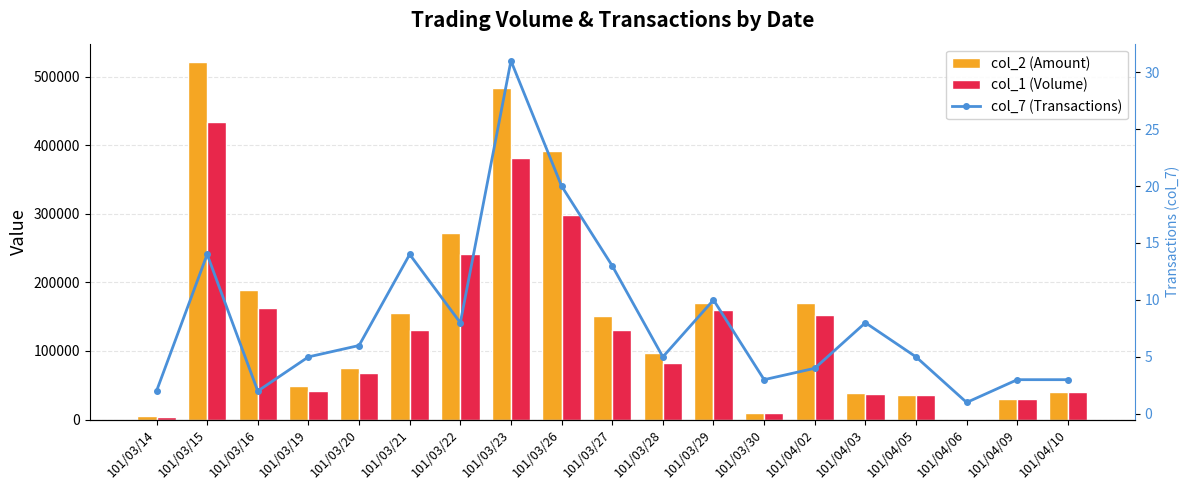

Which series has the widest spread of values?

col_2 (Amount)